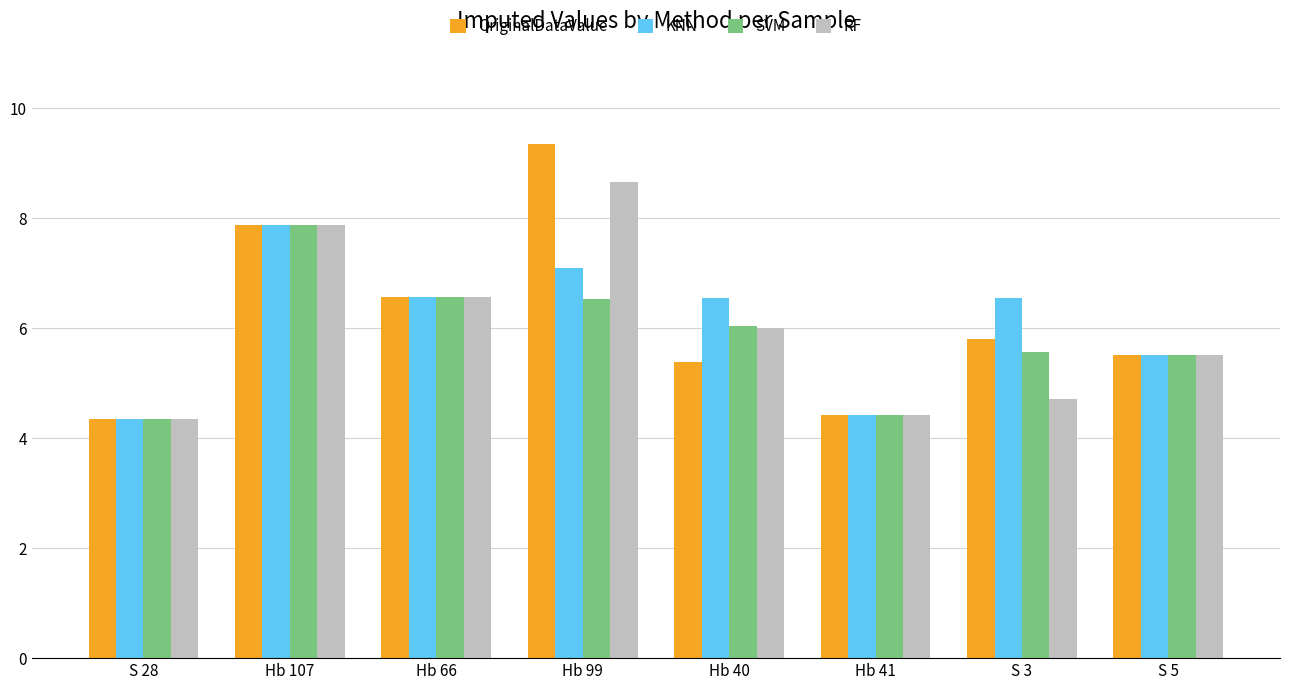

Which label corresponds to the largest value in the chart?

Hb 99